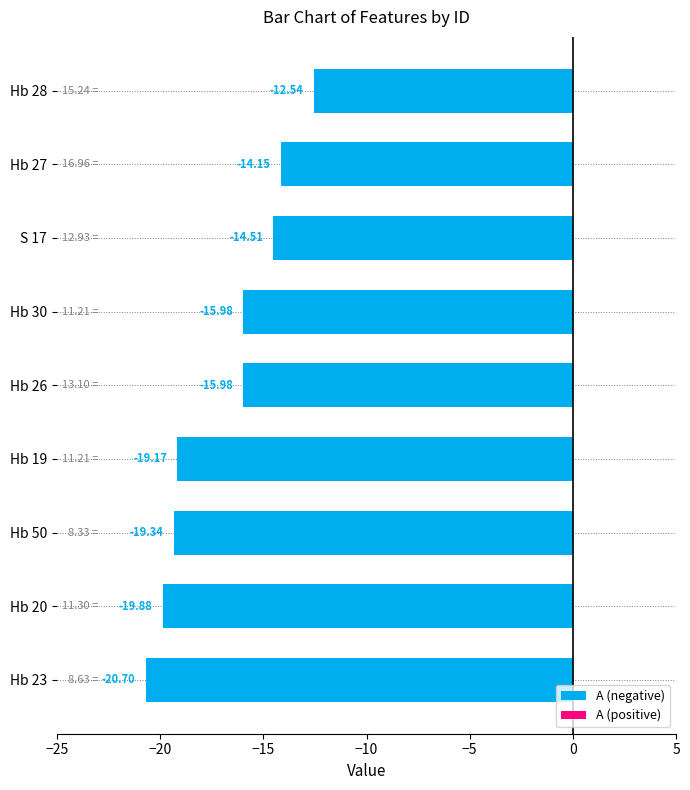

What is the difference between the maximum and minimum values?

8.2